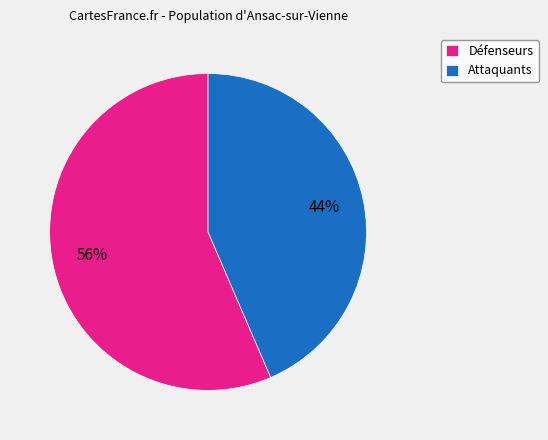

Which category has the biggest portion of the pie?

Défenseurs